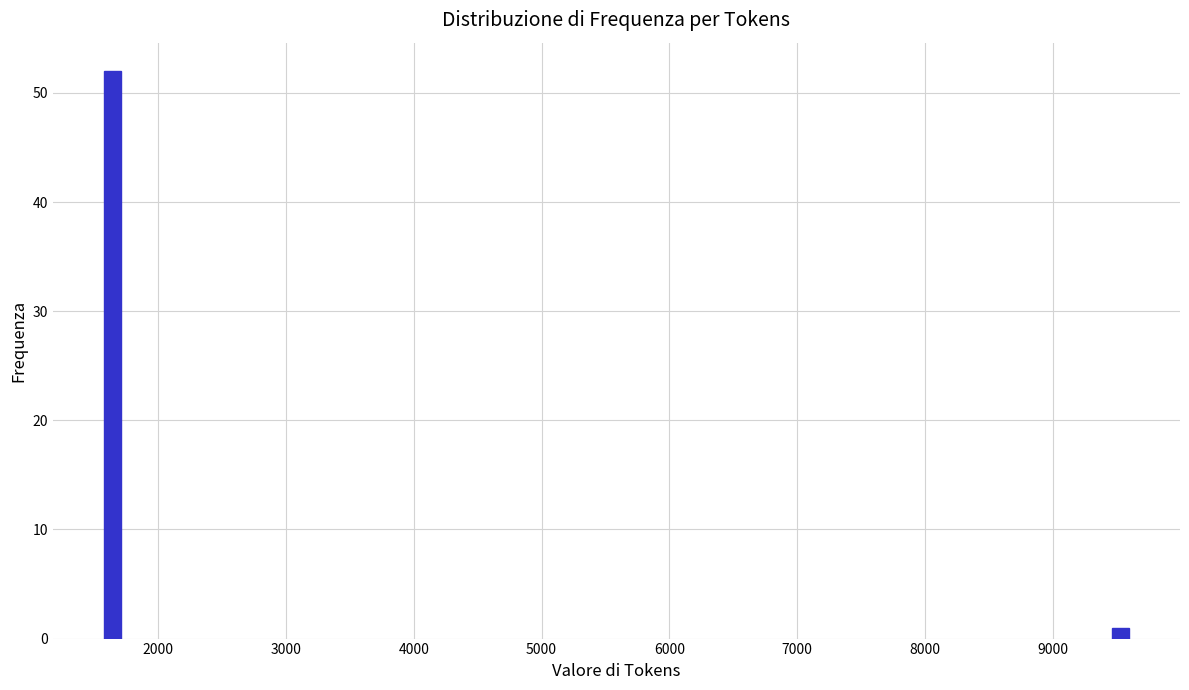

Reading left to right, extract all data points from this chart.

2000=52	9000=1